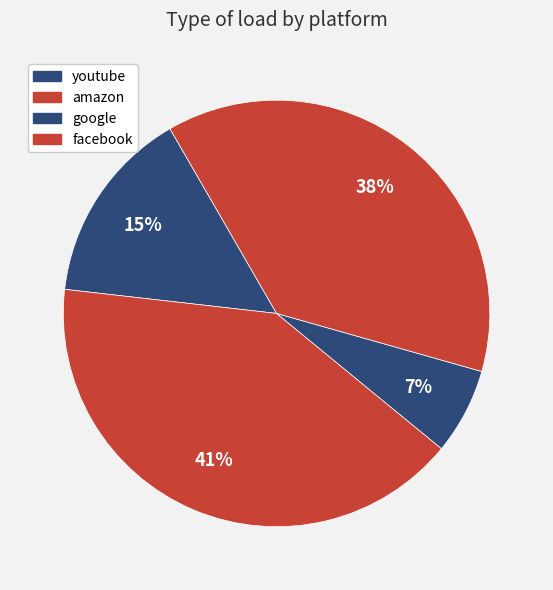

True or false: youtube accounts for 4% of the total.

False